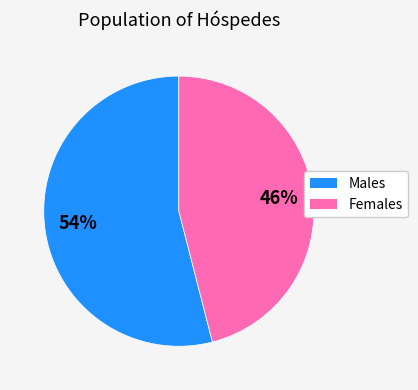

To the nearest percent, what is the difference between the largest and smallest slice percentages?

8%